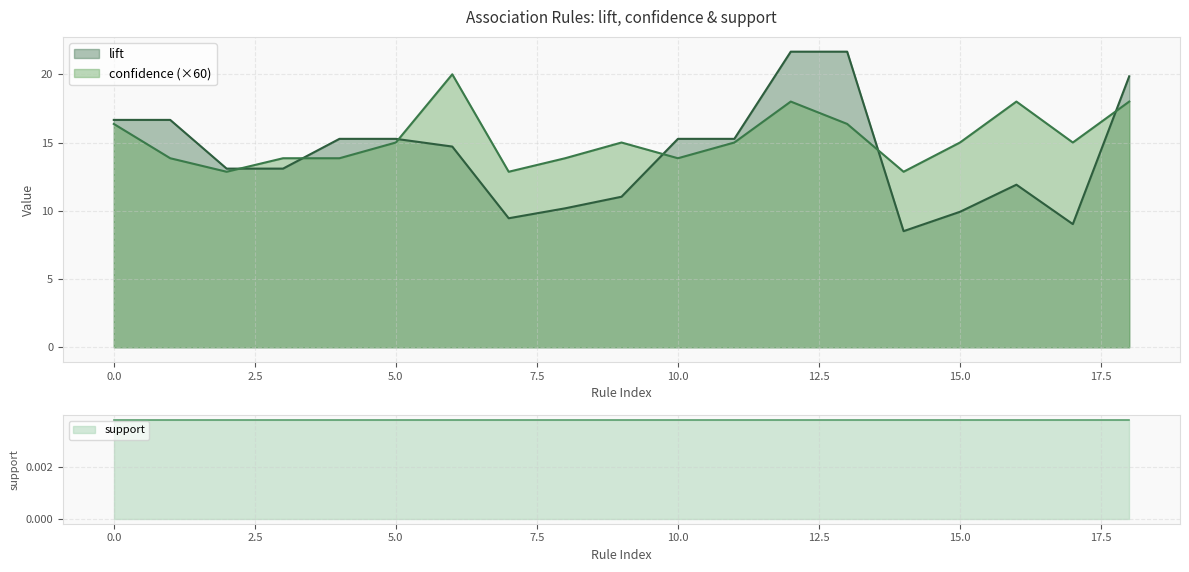

What is the highest value of the confidence (×60) series?

20.0